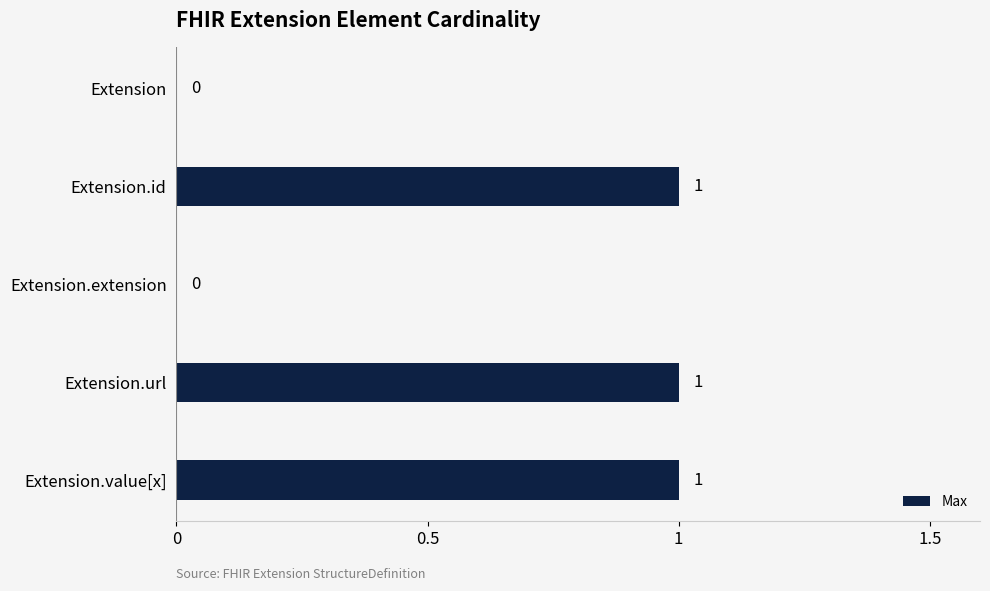

Count the number of data series in this chart.

1